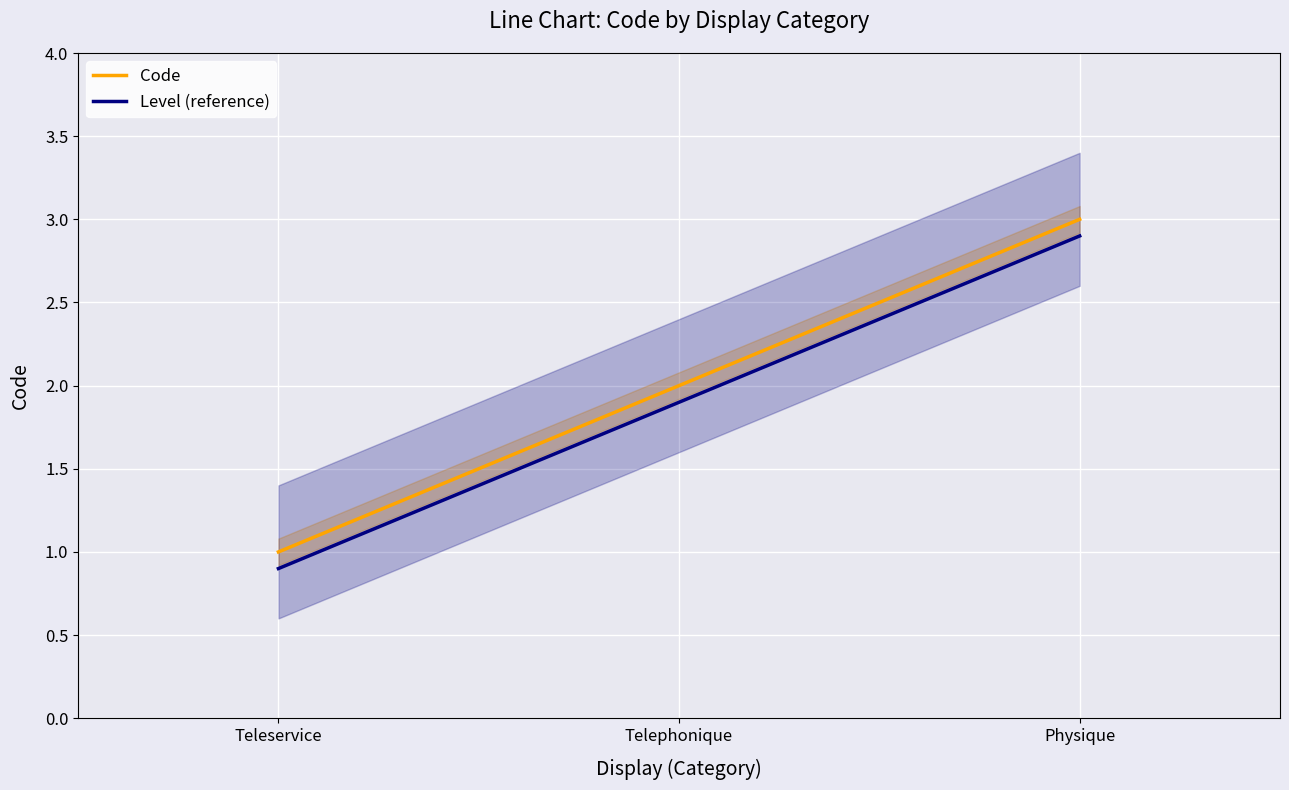

What is the total value across all series at Telephonique?

3.9